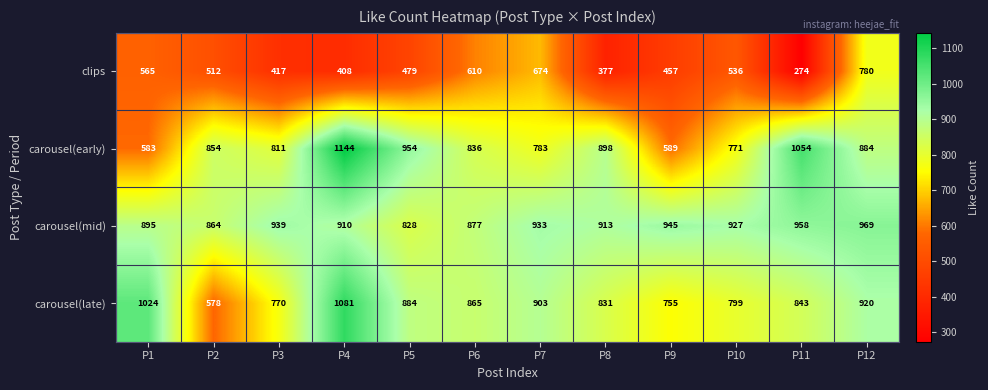

What is the difference between the carousel(early) values at P2 and P1?

271